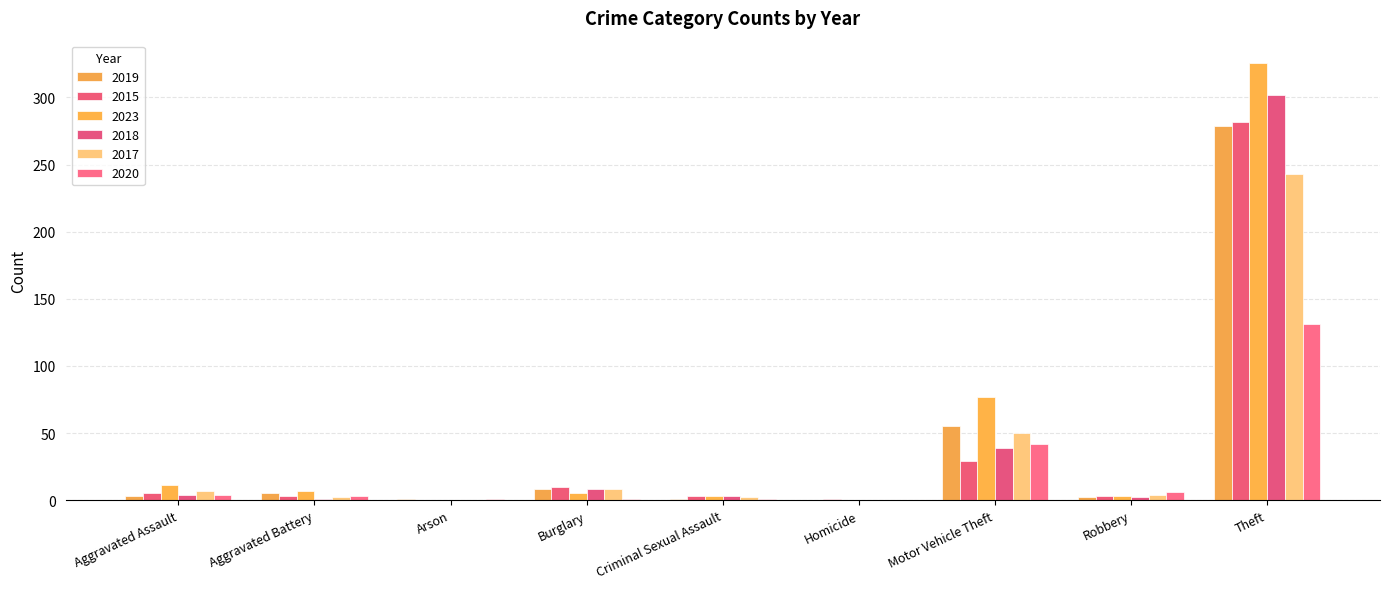

What is the maximum value shown in the chart?

326